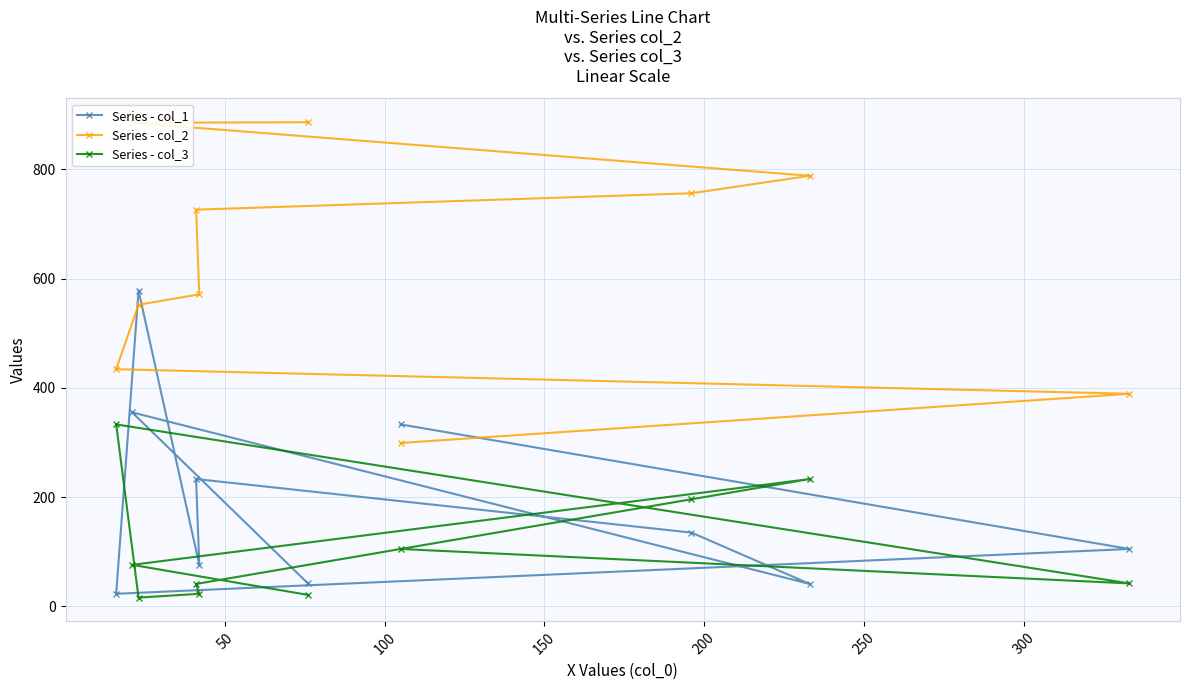

What is the maximum value for Series - col_1?

578